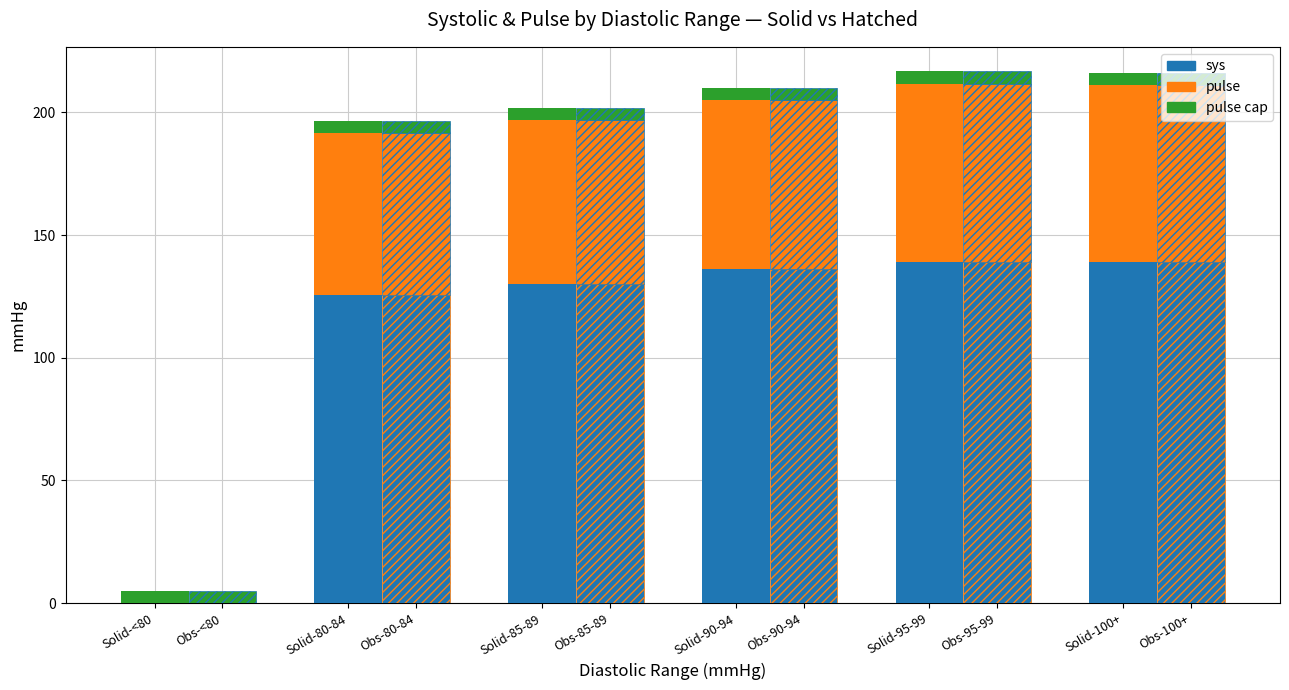

What is the difference between the maximum and minimum values?

139.0